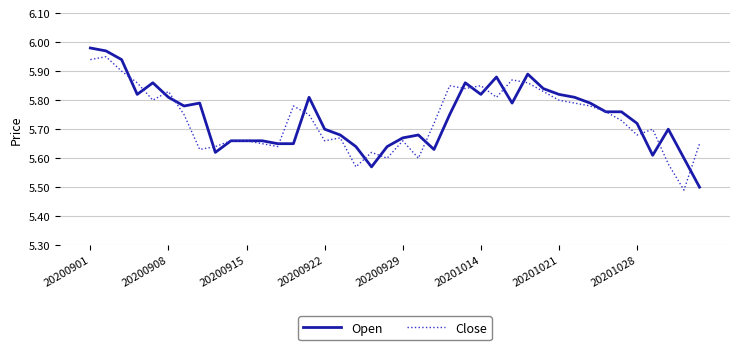

At 20200901, list the series in order from smallest to largest.

Close, Open